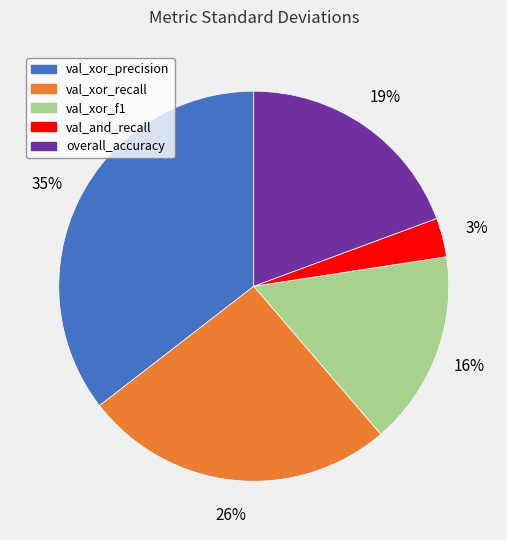

Does val_xor_precision represent more than half of the total?

No